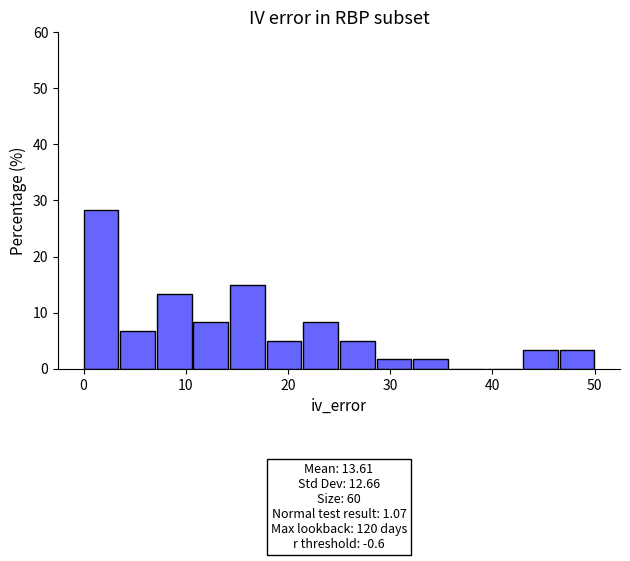

Read against the x-axis, roughly where is the centre of the tallest bar?

2